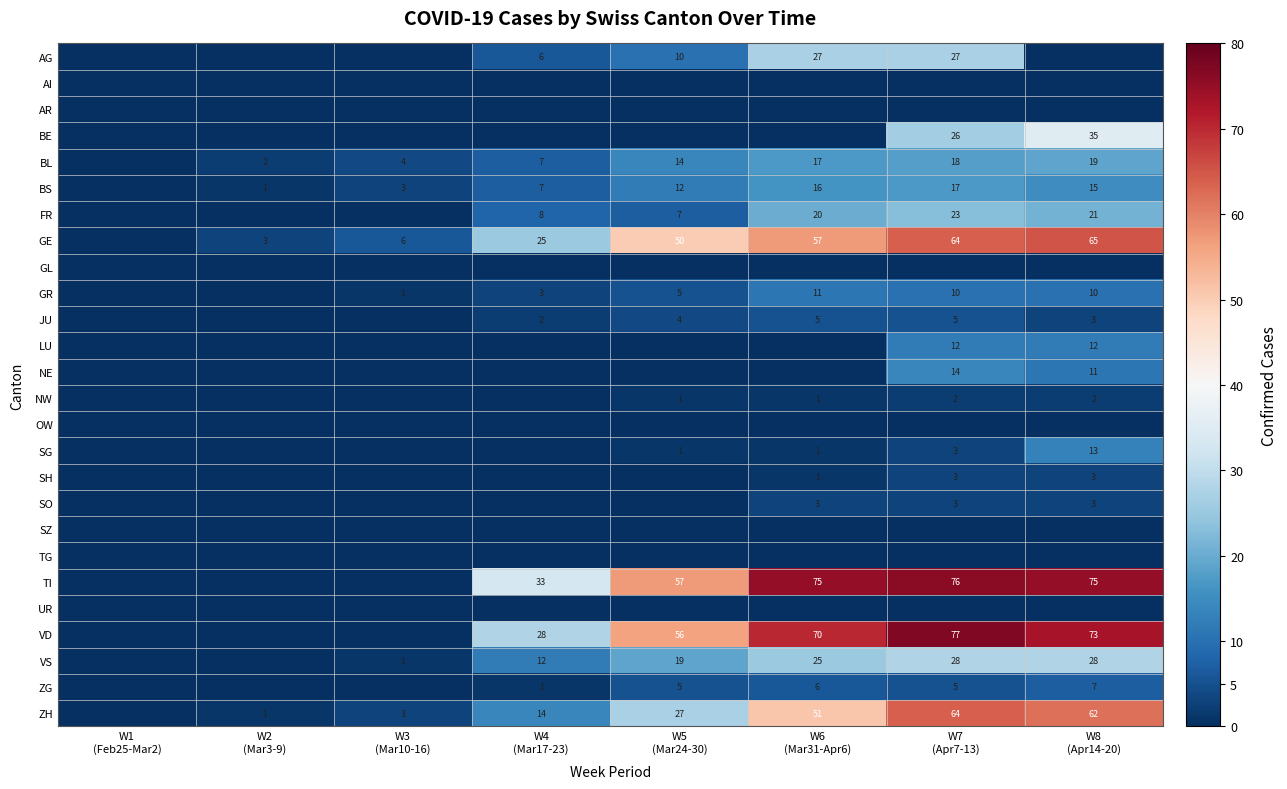

What is the difference between the maximum and minimum values in the BS series?

17